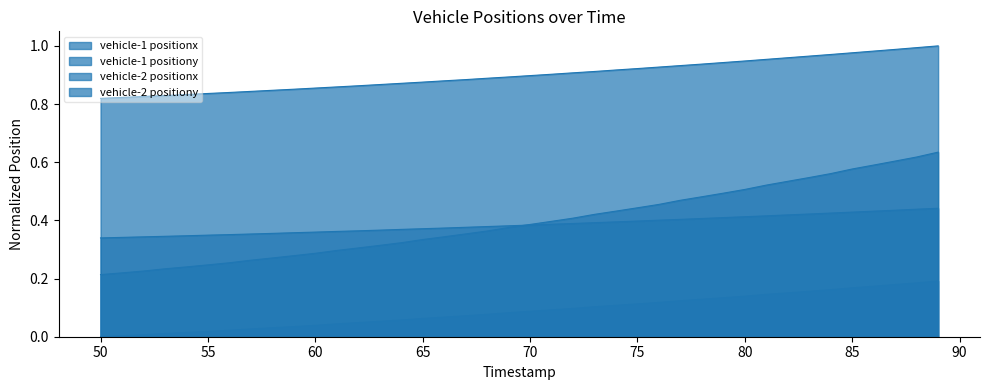

What is the sum of all vehicle-2 positiony values?

15.4